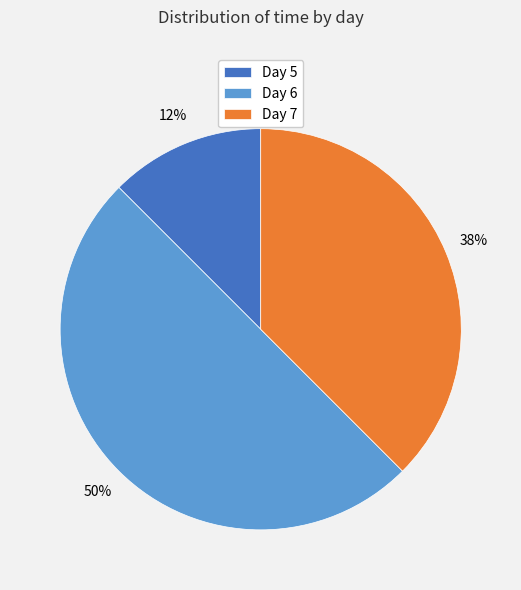

Which slice is the largest?

Day 6